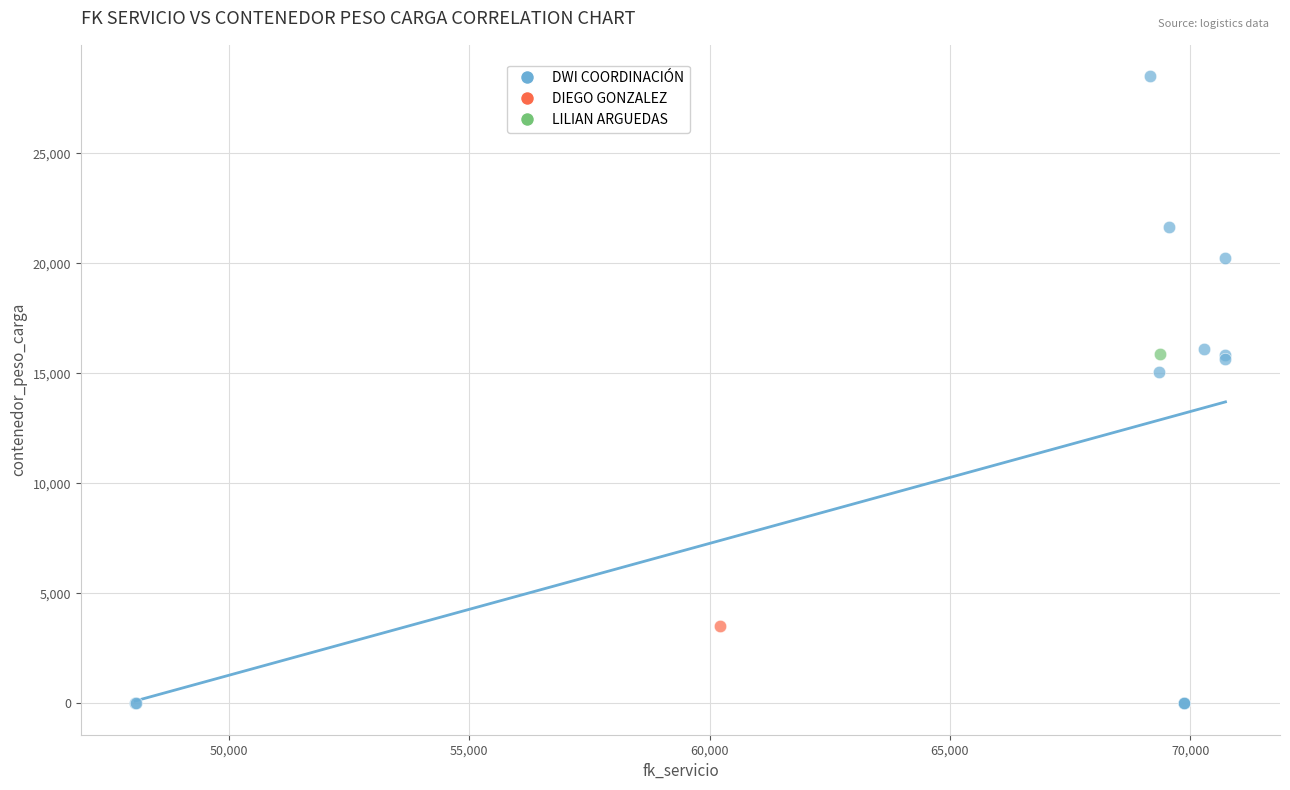

What are all the series names shown in the legend?

DWI COORDINACIÓN, DIEGO GONZALEZ, LILIAN ARGUEDAS